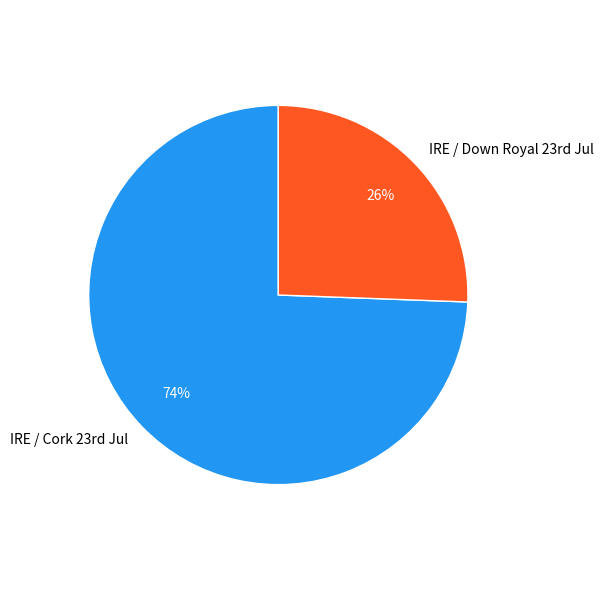

What is the smallest slice in the pie chart?

IRE / Down Royal 23rd Jul